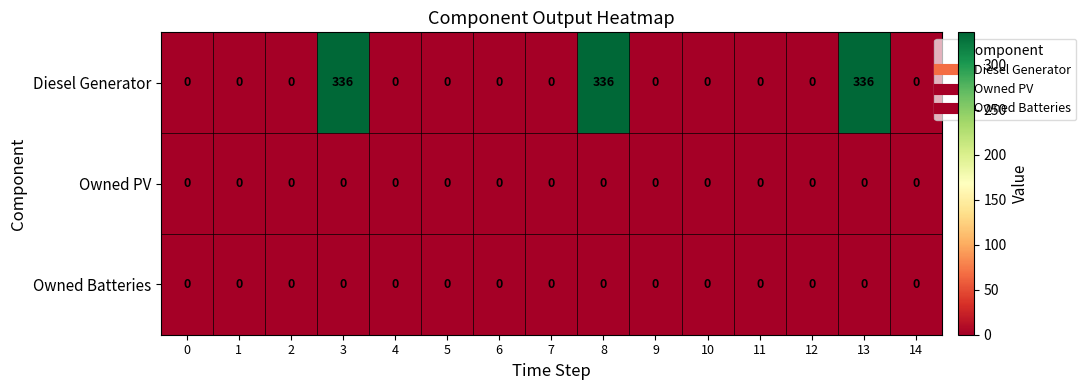

How many data points does each series have?

15